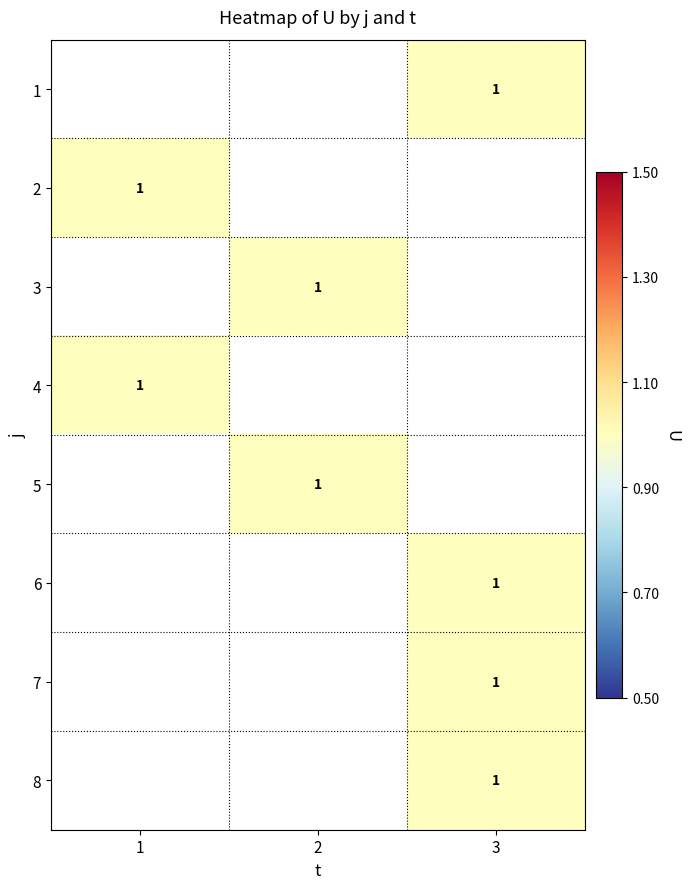

How many distinct data groups are displayed?

8